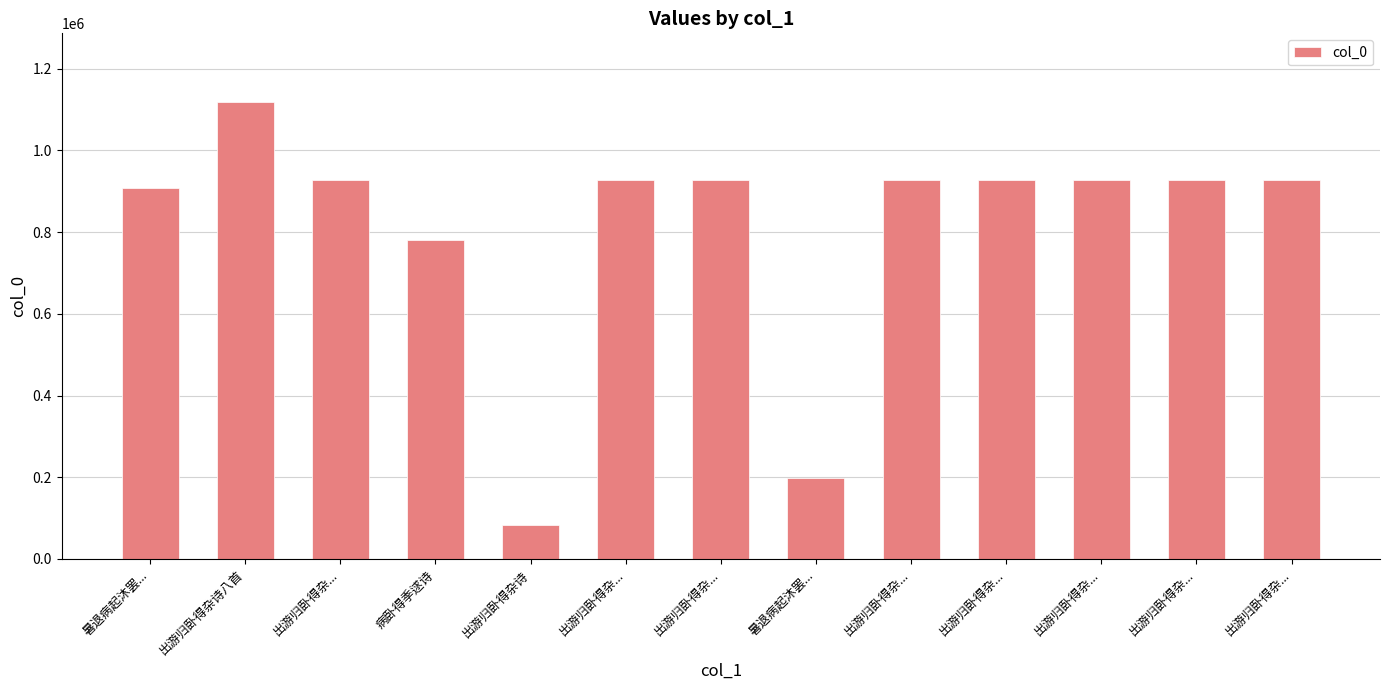

Are the bars grouped side by side (vs. stacked)?

No